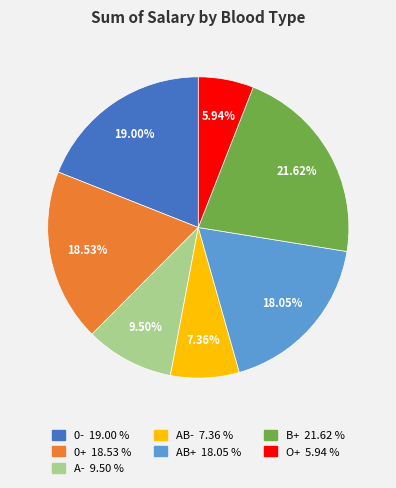

Which category has the smallest portion of the pie?

O+